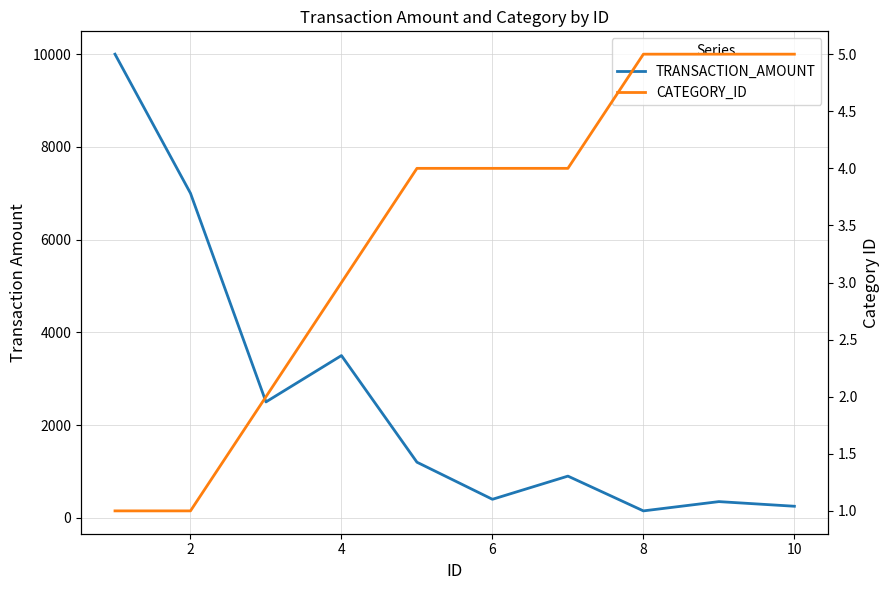

Between 8 and 9, which series saw the biggest shift?

TRANSACTION_AMOUNT